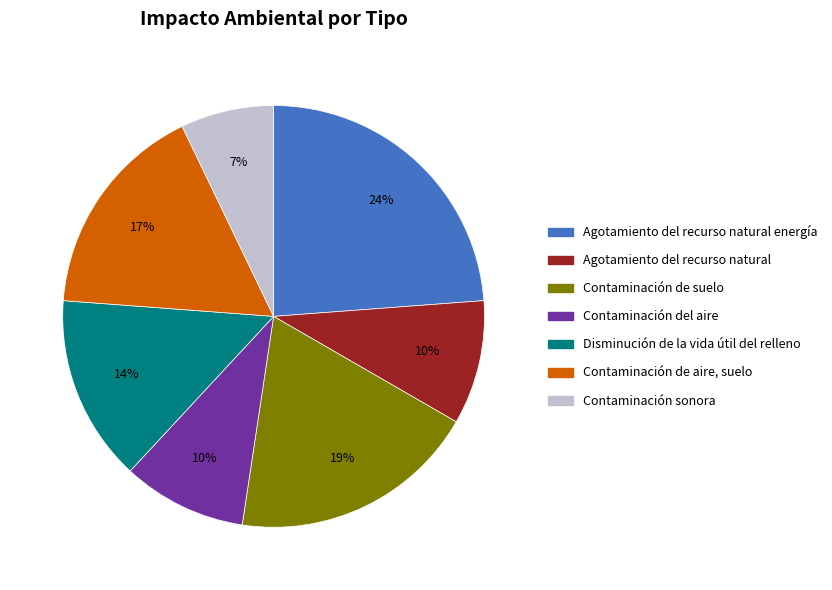

To the nearest percent, what is the average slice percentage?

14%